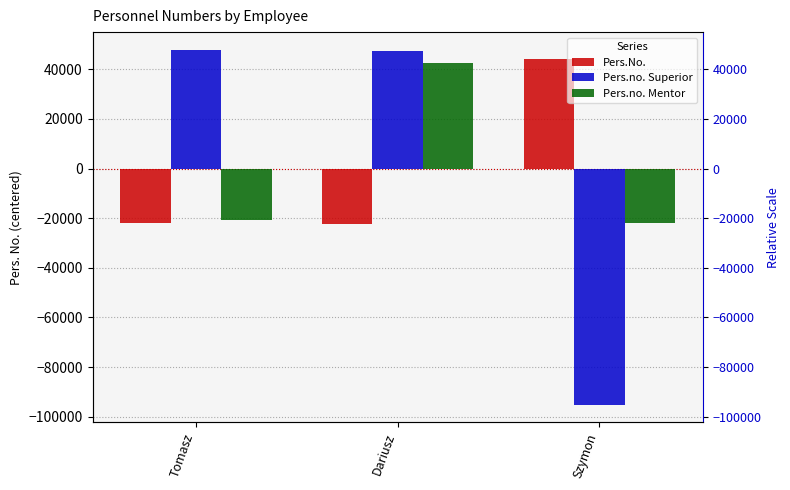

How many series are shown in this chart?

3